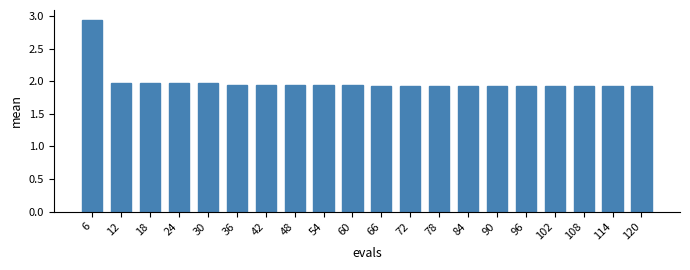

What is the difference between the maximum and second lowest values?

1.0